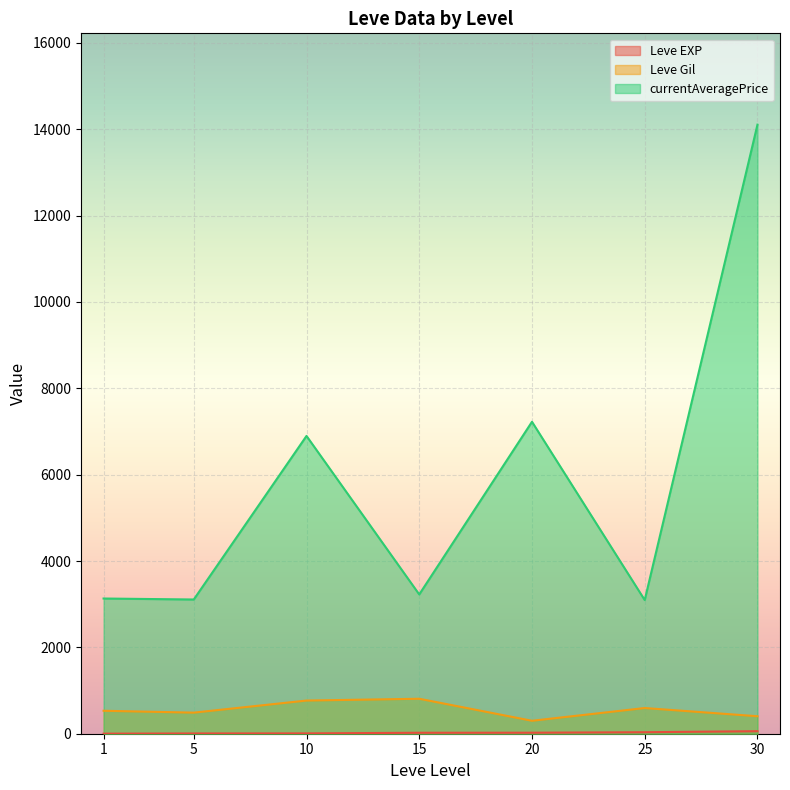

What is the difference between the second highest and minimum values in the currentAveragePrice series?

4128.7